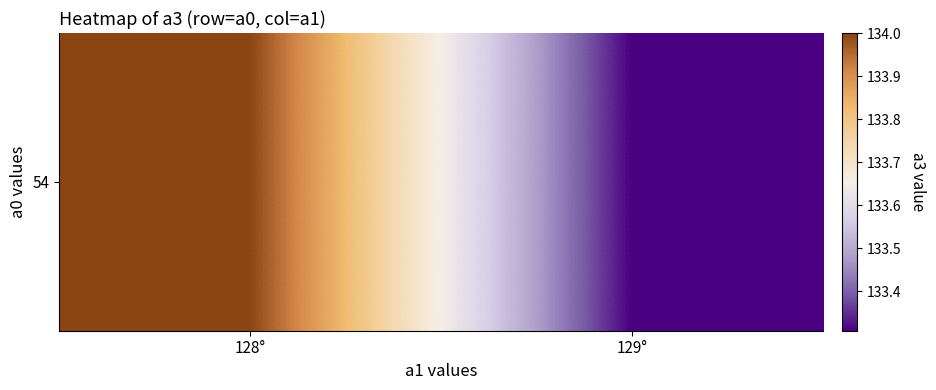

Where is the data nearest to the value 133?

129°